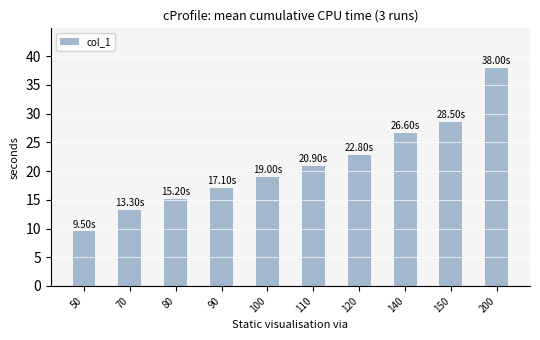

List the labels in order of value, largest first.

200, 150, 140, 120, 110, 100, 90, 80, 70, 50